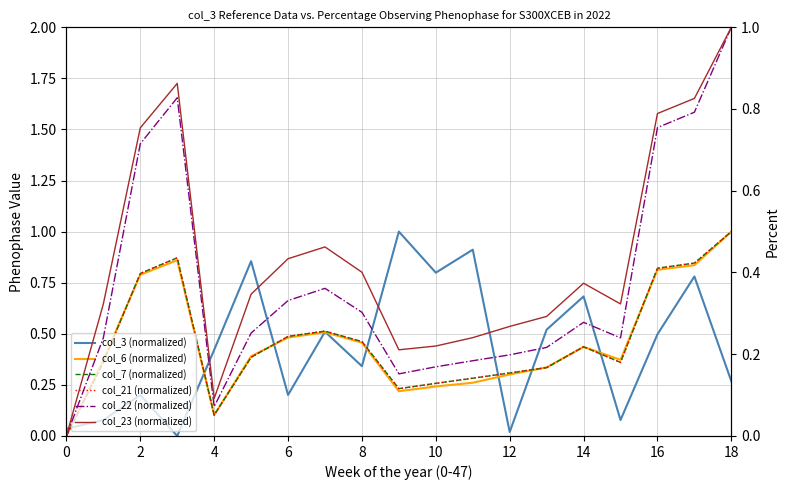

What is the difference between the second highest and second lowest values in the col_23 (normalized) series?

0.8